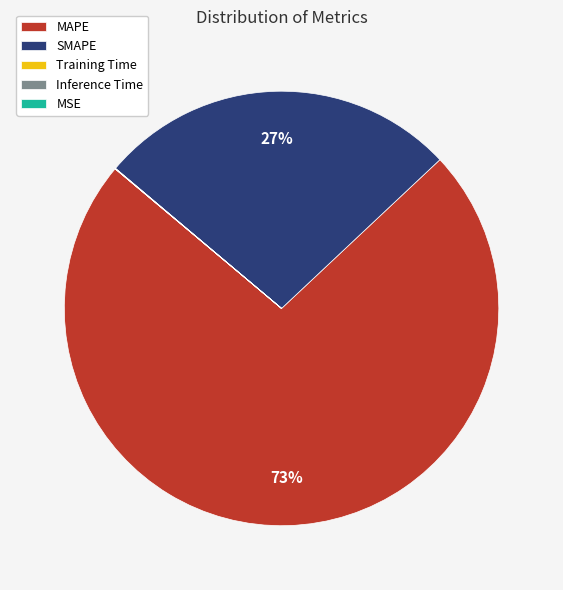

To the nearest percent, what is the difference between the largest and smallest slice percentages?

73%